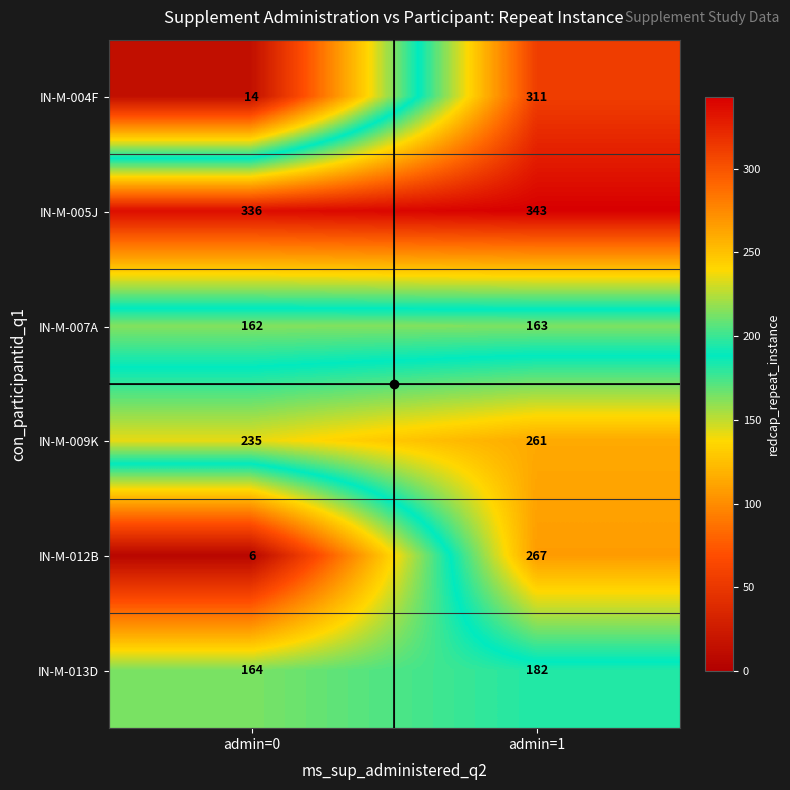

Which category has the lowest value in the IN-M-013D series?

admin=0